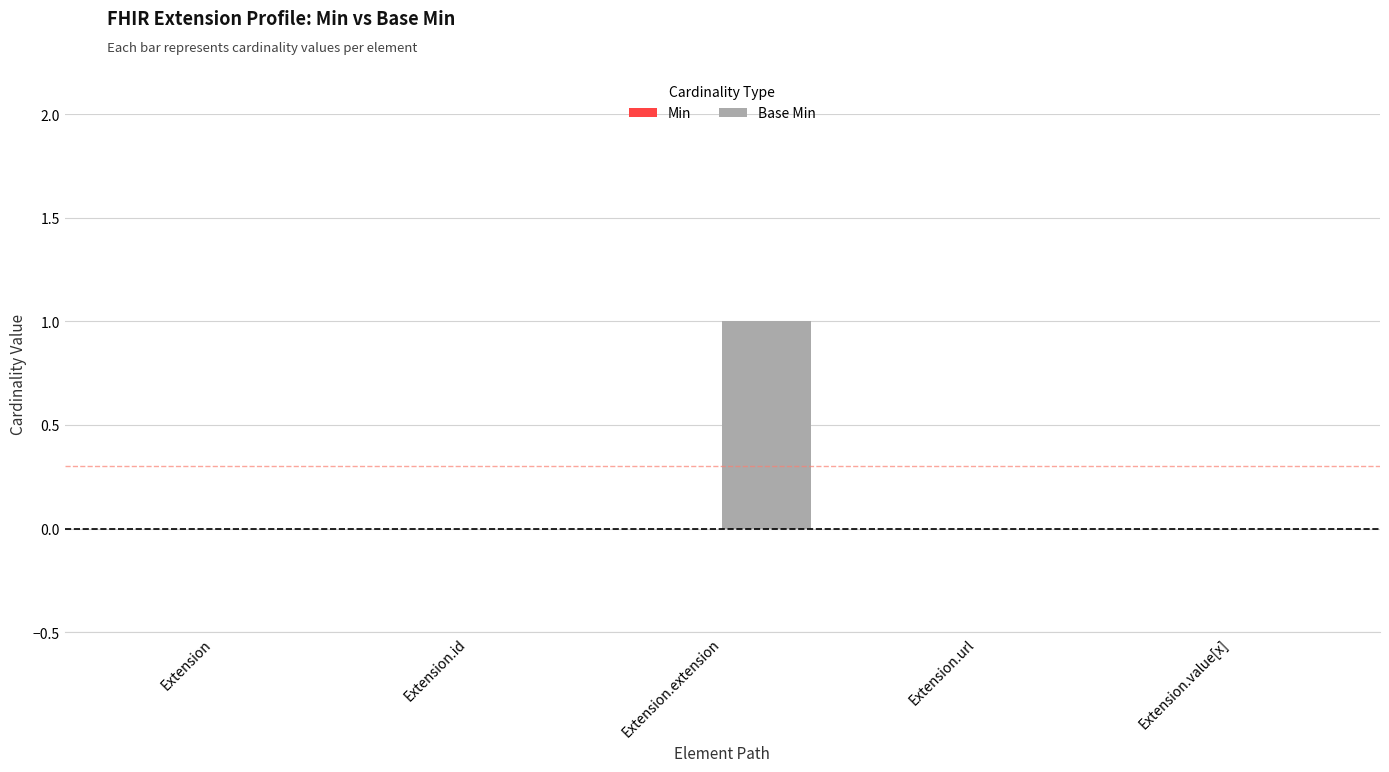

Reading left to right, list all the values displayed in this chart.

Extension=0	Extension.id=0	Extension.extension=1	Extension.url=0	Extension.value[x]=0